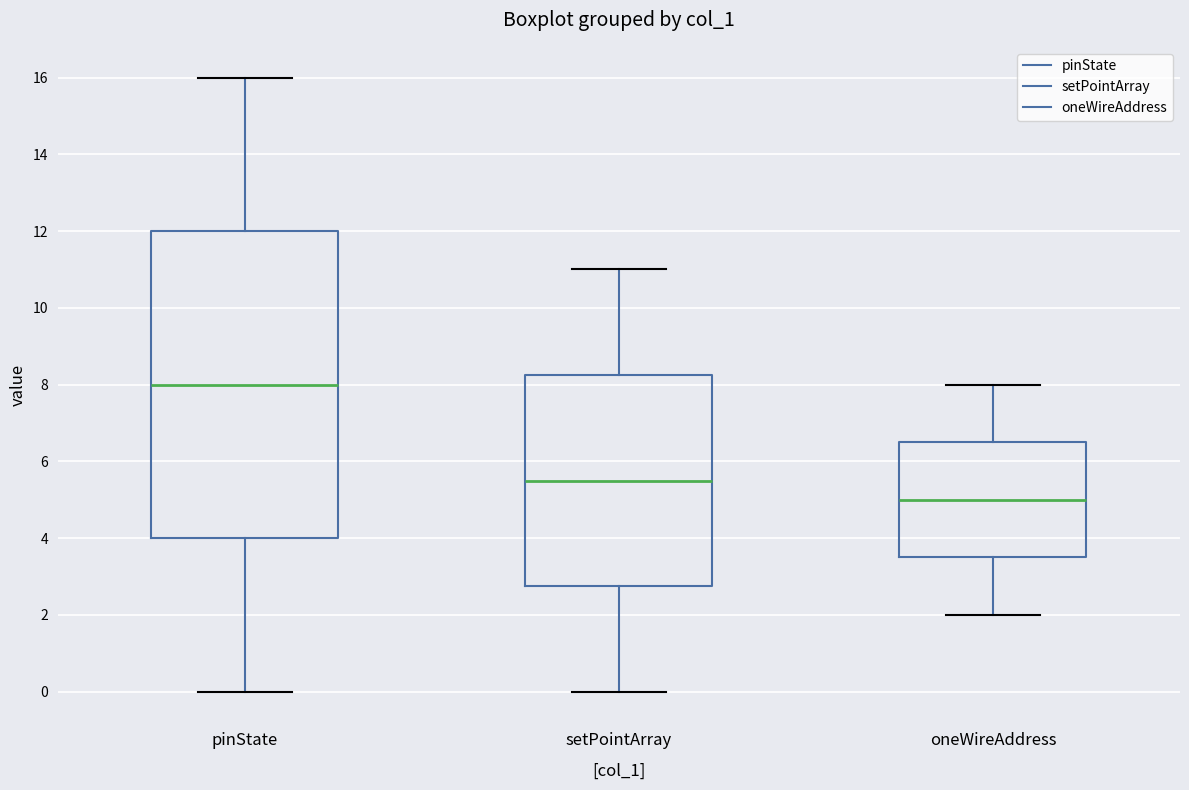

Reading left to right, transcribe this box plot: for each box, give where its median line is, the range the box spans, and where its two whiskers end, as read against the y-axis. The values are not printed on the chart, so give them approximately, as read against the axis.

pinState: median 8.0, box 4.0 to 12.0, whiskers 0.0 to 16.0
setPointArray: median 5.6, box 2.8 to 8.2, whiskers 0.0 to 11.0
oneWireAddress: median 5.0, box 3.6 to 6.6, whiskers 2.0 to 8.0